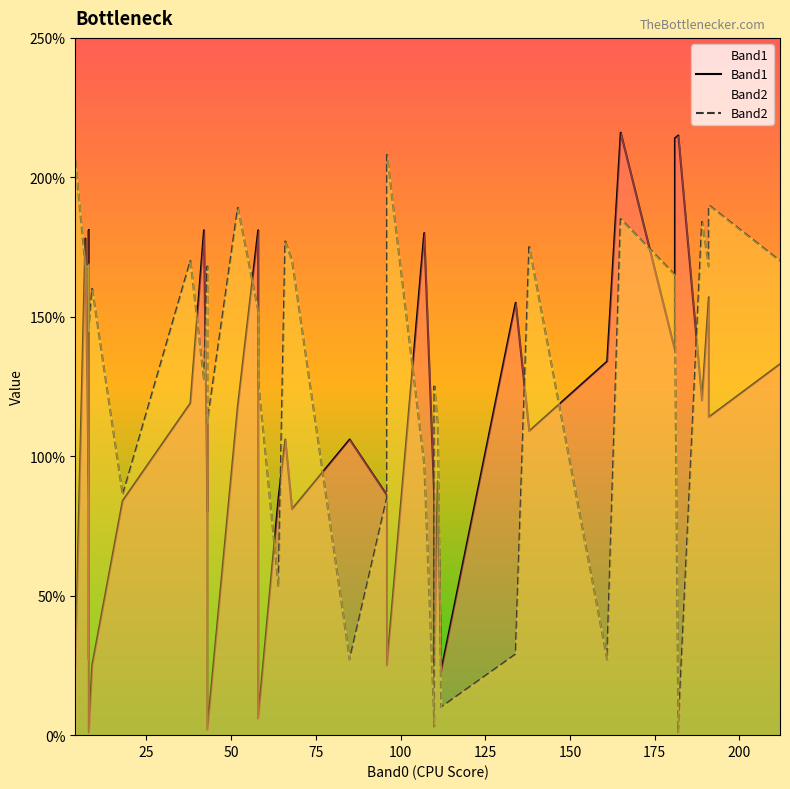

How many data points in Band2 are less than 161?

20